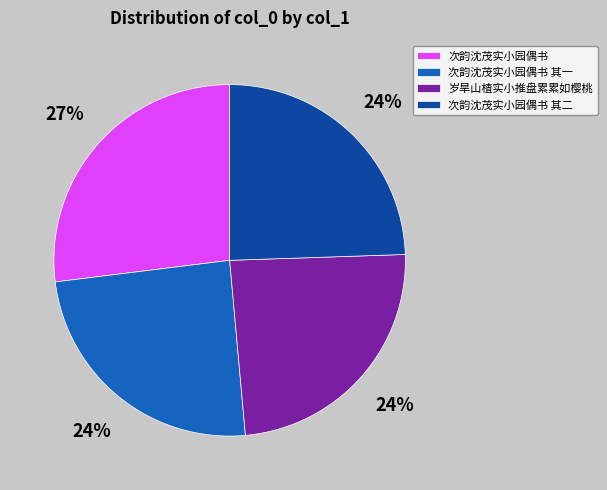

To the nearest percent, what is the difference between the 次韵沈茂实小园偶书 and 岁旱山楂实小推盘累累如樱桃 slice percentages?

3%